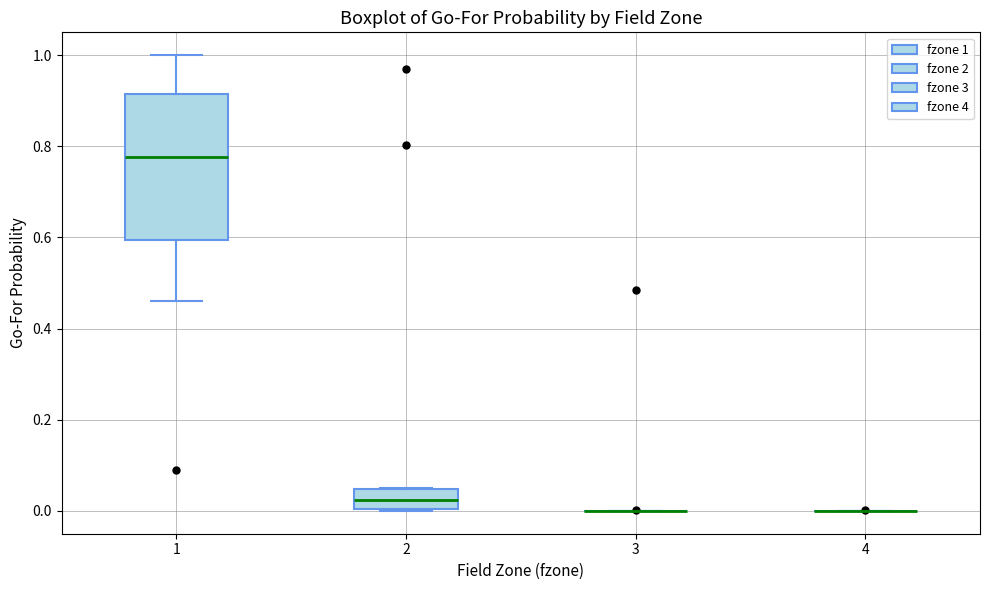

Comparing the boxes themselves (not the whiskers), which one is the tallest?

1